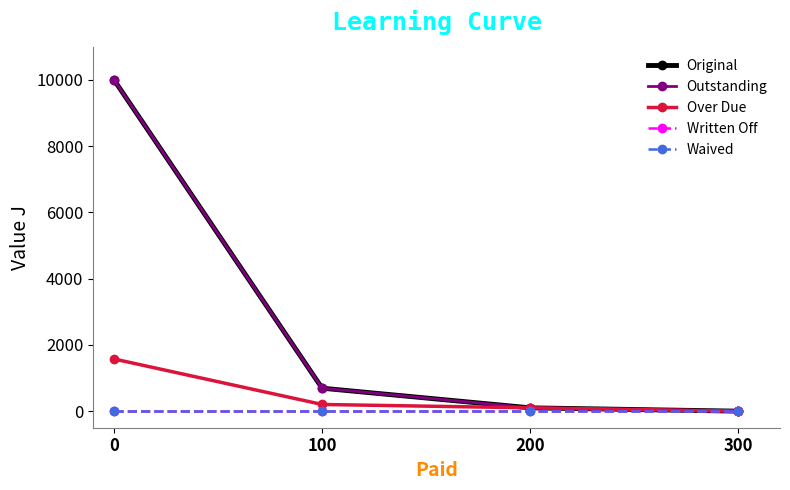

Reading right to left, transcribe all the data shown in this chart.

Original: 0.0	100.0	693.3	10000.0
Outstanding: 0.0	100.0	693.3	10000.0
Over Due: 0.0	100.0	202.0	1575.0
Written Off: 0.0	0.0	0.0	0.0
Waived: 0.0	0.0	0.0	0.0